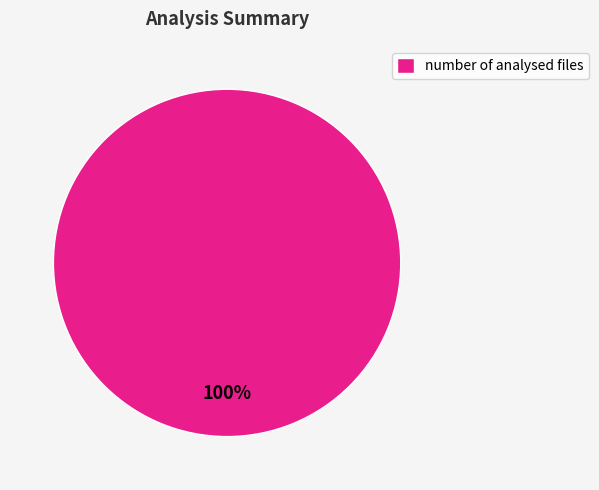

Is number of analysed files the majority of the pie?

Yes